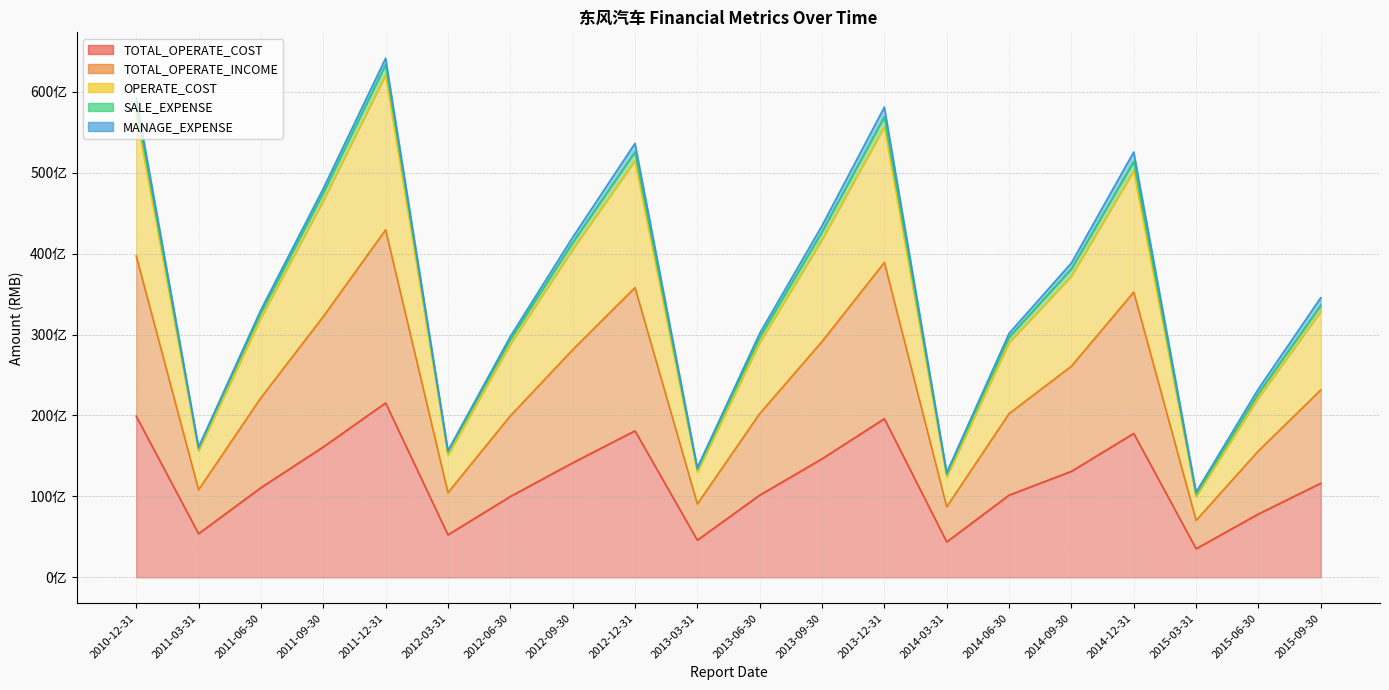

At which category is the sum across all series the highest?

2011-12-31